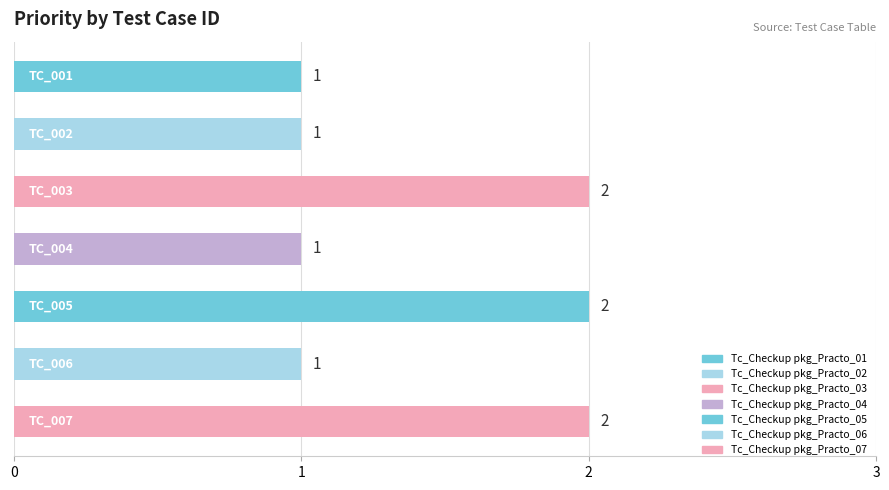

What is the value of the 3rd bar from the top?

2